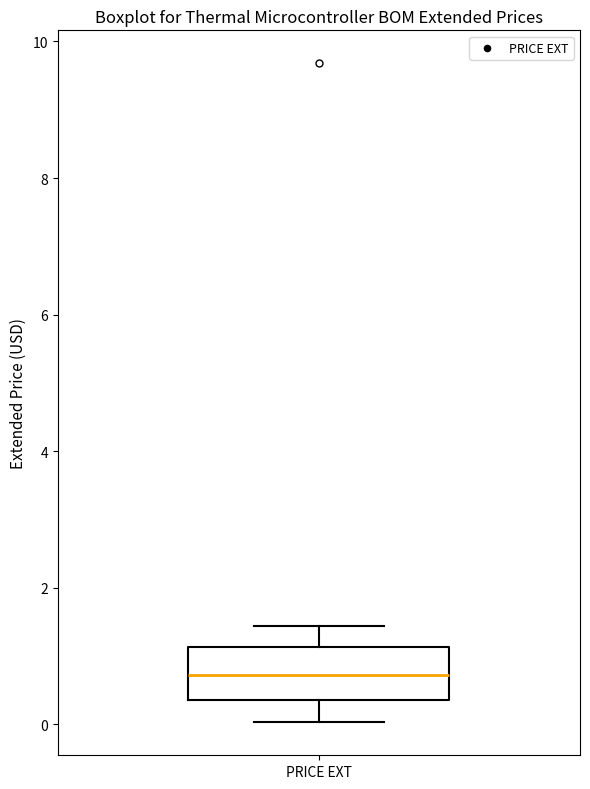

Where does the lower whisker of the box for PRICE EXT end on the y-axis? The values are not printed on the chart, so give them approximately, as read against the axis.

0.0